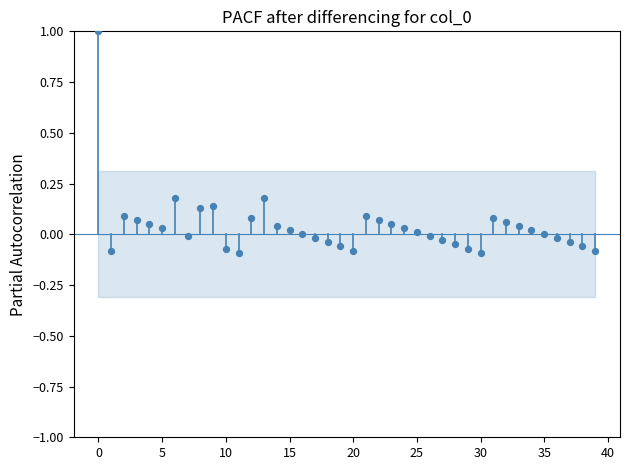

What is the range of Y values (max minus min)?

1.1